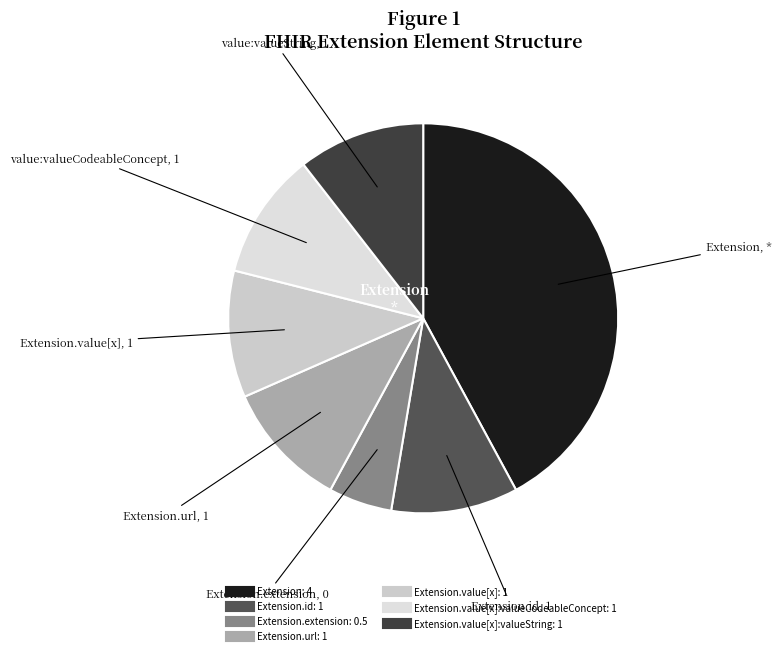

How many segments does this pie chart have?

7